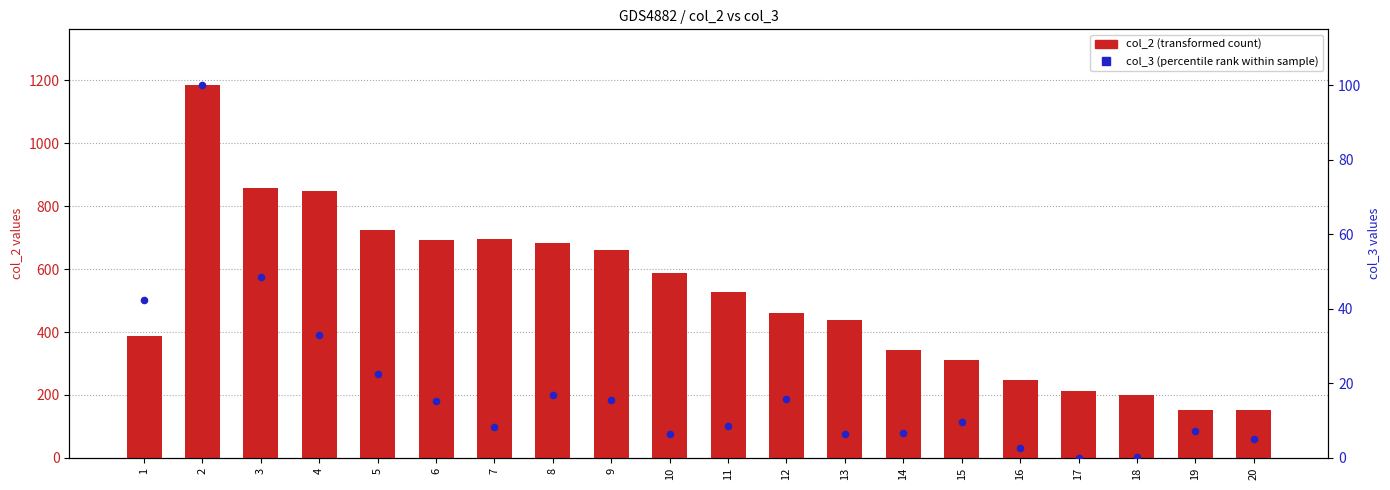

What are all the series names shown in the legend?

col_2 (transformed count), col_3 (percentile rank)